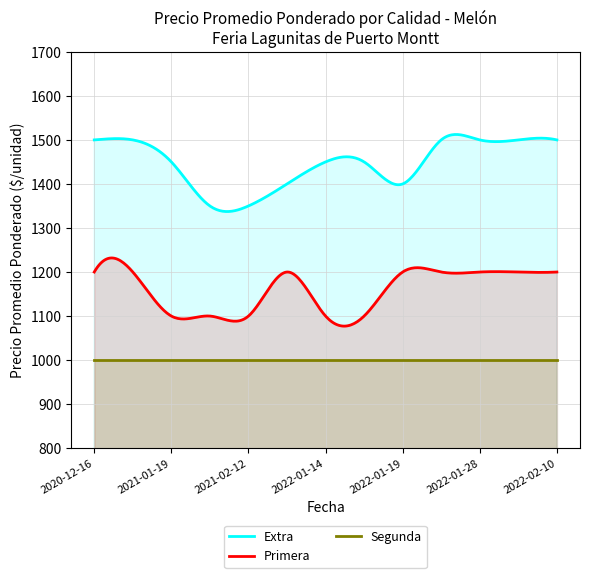

What position from the left is 2020-12-16?

1